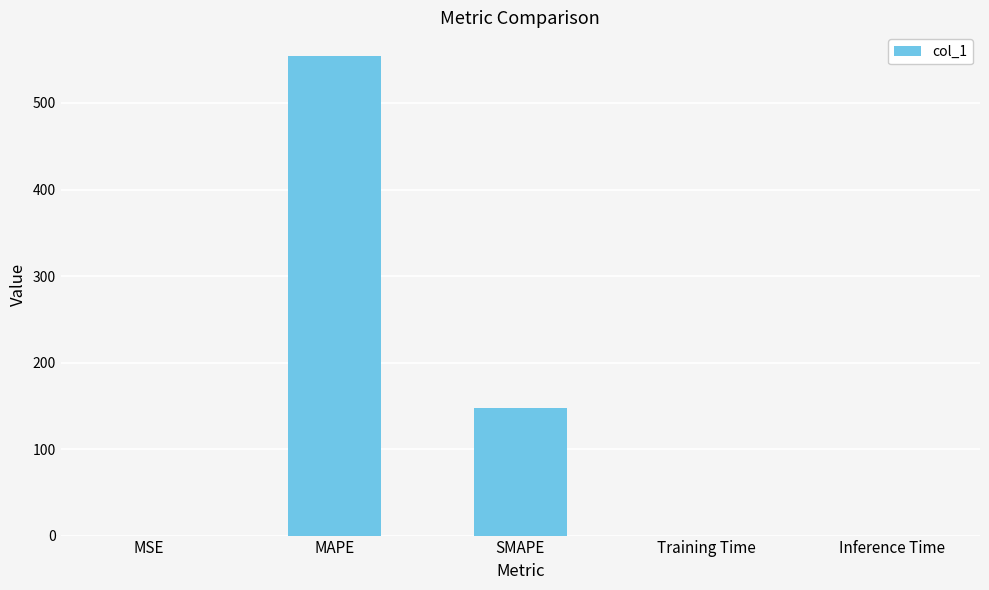

How many data points does each series have?

5